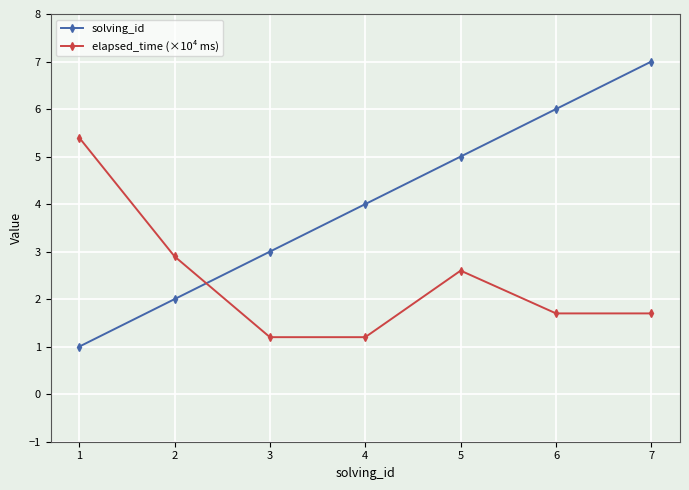

Rank the series at 3 from lowest to highest value.

elapsed_time (×10⁴ ms), solving_id